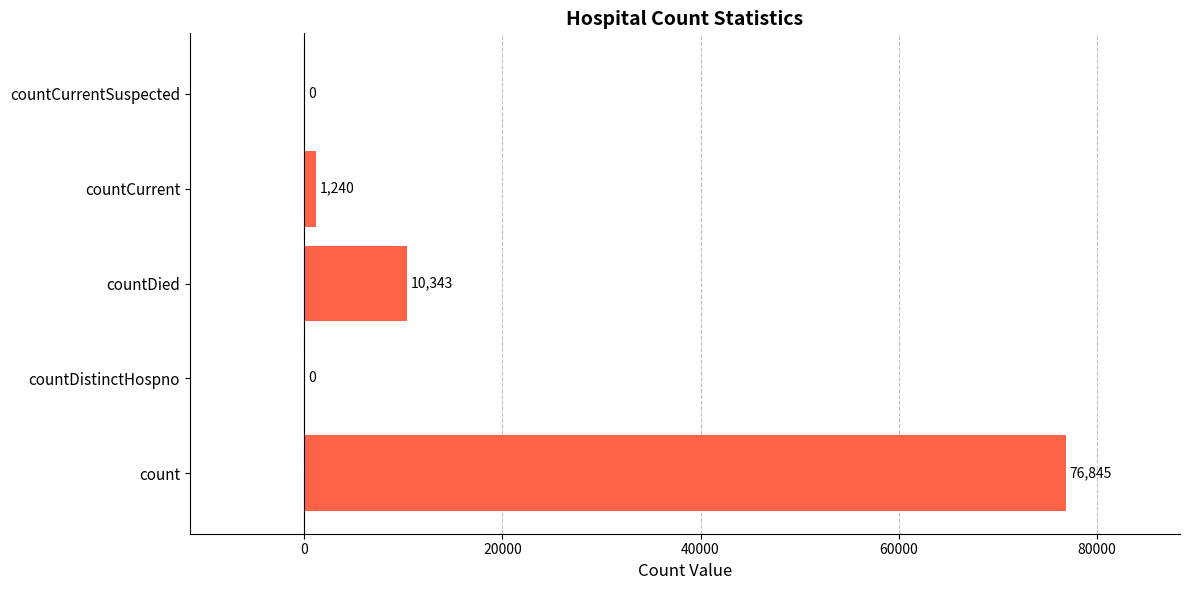

What is the average value?

17686